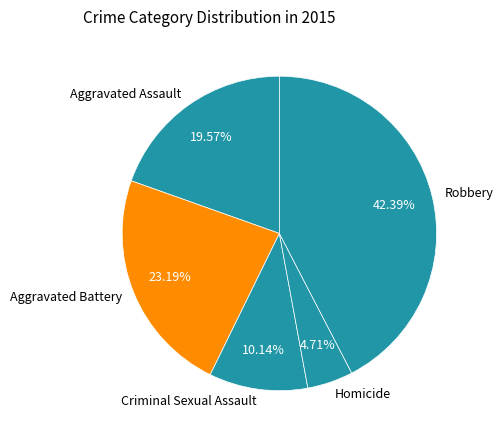

Rank the categories by value from highest to lowest.

Robbery, Aggravated Battery, Aggravated Assault, Criminal Sexual Assault, Homicide